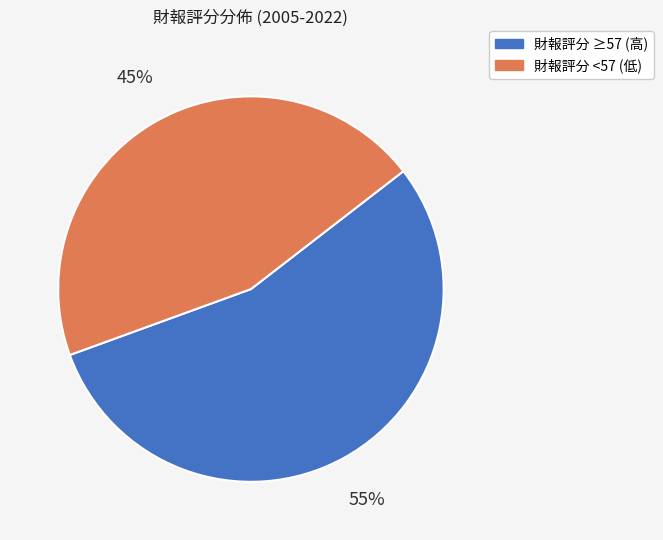

How many slices are in this pie chart?

2